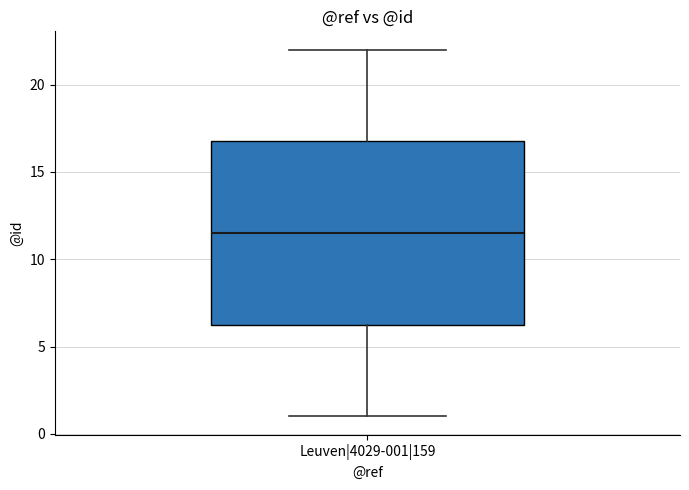

Transcribe this box plot: give where the median line is, the range the box spans, and where the two whiskers end, as read against the y-axis. The values are not printed on the chart, so give them approximately, as read against the axis.

median 11.5, box 6.5 to 17.0, whiskers 1.0 to 22.0